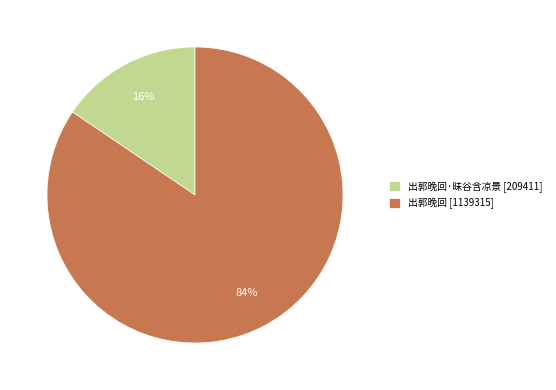

True or false: 出郭晚回·昧谷含凉景 [209411] accounts for 8% of the total.

False